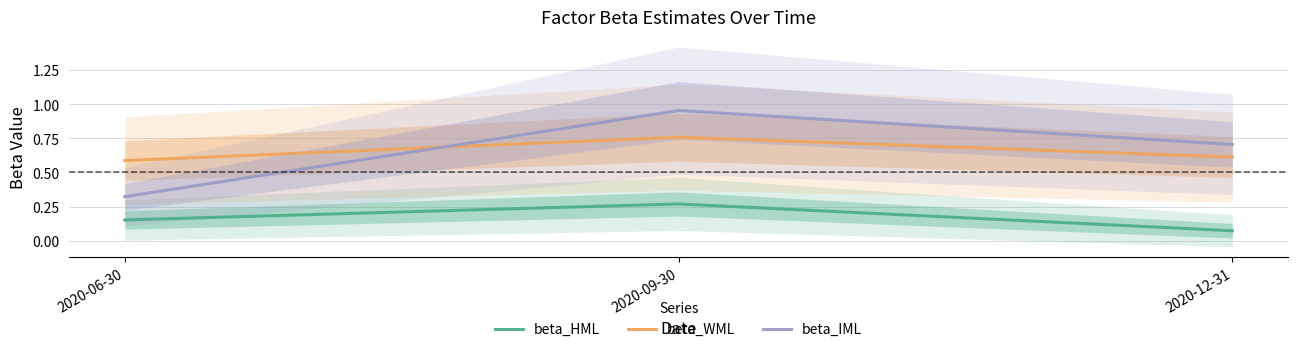

What is the value of the beta_IML point at the 1st from the left?

0.3